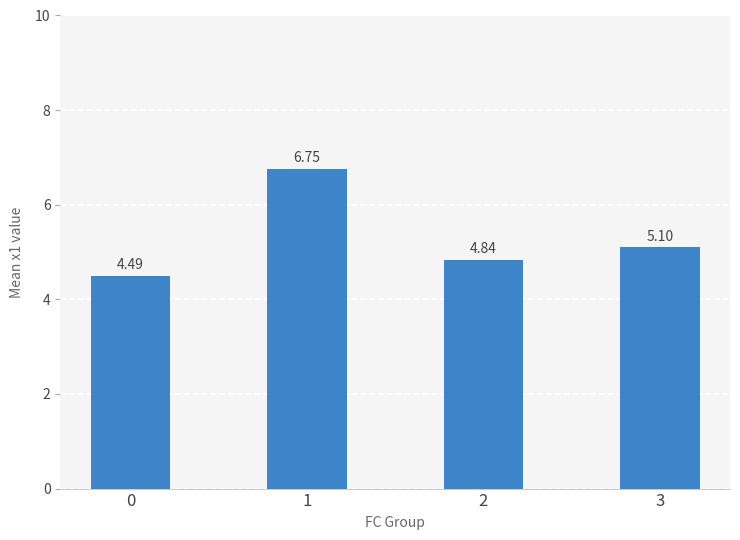

Is it true that the value at 0 is 4.5?

True